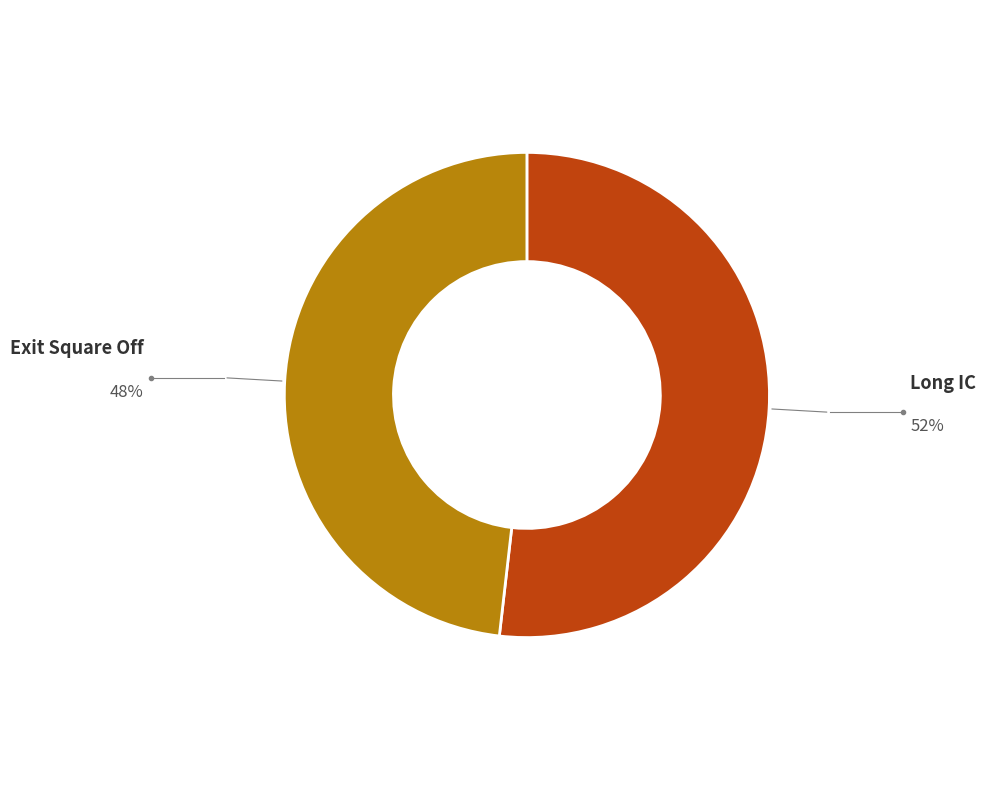

Does any single category account for the majority?

Yes